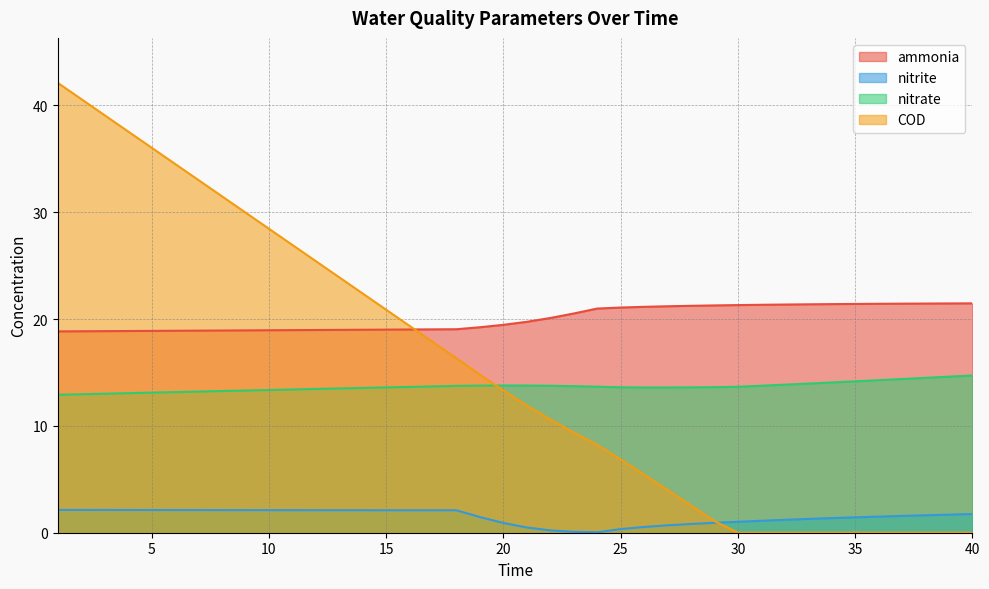

What is the average value of the COD series?

15.4